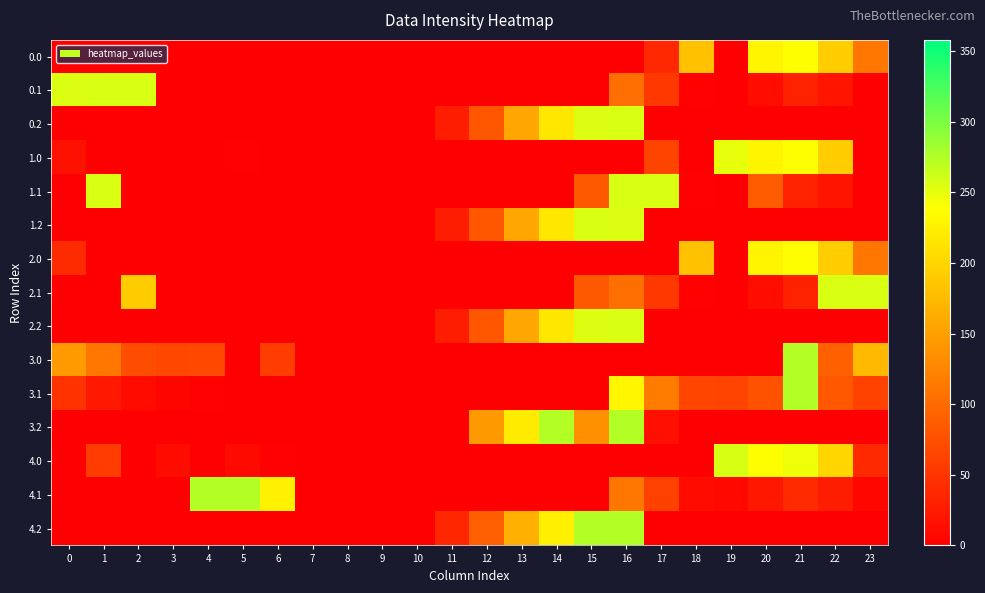

Reading left to right, what are all the values shown in this chart?

0.0: 0=0.0	1=0.0	2=0.0	3=0.0	4=0.0	5=0.0	6=0.0	7=0.0	8=0.0	9=0.0	10=0.0	11=0.0	12=0.0	13=0.0	14=0.0	15=0.0	16=0.0	17=38.3	18=180.9	19=0.0	20=229.9	21=238.4	22=192.3	23=111.3
0.1: 0=254.9	1=256.0	2=256.0	3=0.0	4=0.0	5=0.0	6=0.0	7=0.0	8=0.0	9=0.0	10=0.0	11=0.0	12=0.0	13=0.0	14=0.0	15=0.0	16=103.6	17=53.5	18=2.5	19=0.2	20=14.5	21=32.4	22=19.9	23=0.0
0.2: 0=0.0	1=0.0	2=0.0	3=0.0	4=0.0	5=0.0	6=0.0	7=0.0	8=0.0	9=0.0	10=0.0	11=28.2	12=80.9	13=157.1	14=216.1	15=255.1	16=256.0	17=0.0	18=0.0	19=0.0	20=0.0	21=0.0	22=0.0	23=0.0
1.0: 0=16.5	1=0.0	2=0.0	3=0.0	4=0.0	5=2.4	6=0.0	7=0.0	8=0.0	9=0.0	10=0.0	11=0.0	12=0.0	13=0.0	14=0.0	15=0.0	16=0.0	17=64.9	18=0.0	19=249.1	20=229.9	21=238.4	22=192.3	23=0.0
1.1: 0=0.0	1=256.0	2=0.0	3=0.0	4=0.0	5=0.0	6=0.0	7=0.0	8=0.0	9=0.0	10=0.0	11=0.0	12=0.0	13=0.0	14=0.0	15=83.3	16=256.0	17=256.0	18=2.5	19=0.2	20=87.3	21=32.4	22=19.9	23=0.0
1.2: 0=0.0	1=0.0	2=0.0	3=0.0	4=0.0	5=0.0	6=0.0	7=0.0	8=0.0	9=0.0	10=0.0	11=28.2	12=80.9	13=157.1	14=216.1	15=256.0	16=255.1	17=0.0	18=0.0	19=0.0	20=0.0	21=0.0	22=0.0	23=0.0
2.0: 0=40.7	1=0.0	2=0.0	3=0.0	4=0.0	5=0.0	6=0.0	7=0.0	8=0.0	9=0.0	10=0.0	11=0.0	12=0.0	13=0.0	14=0.0	15=0.0	16=0.0	17=0.0	18=180.9	19=0.0	20=229.9	21=238.4	22=192.3	23=111.3
2.1: 0=0.0	1=0.0	2=191.5	3=0.0	4=0.0	5=0.0	6=0.0	7=0.0	8=0.0	9=0.0	10=0.0	11=0.0	12=0.0	13=0.0	14=0.0	15=83.3	16=103.6	17=53.5	18=2.5	19=0.2	20=14.5	21=32.4	22=256.0	23=256.0
2.2: 0=0.0	1=0.0	2=0.0	3=0.0	4=0.0	5=0.0	6=0.0	7=0.0	8=0.0	9=0.0	10=0.0	11=28.2	12=80.9	13=157.1	14=216.1	15=255.1	16=256.0	17=0.0	18=0.0	19=0.0	20=0.0	21=0.0	22=0.0	23=0.0
3.0: 0=145.0	1=112.5	2=73.3	3=67.4	4=67.9	5=0.0	6=57.5	7=0.0	8=0.0	9=0.0	10=0.0	11=0.0	12=0.0	13=0.0	14=0.0	15=0.0	16=0.0	17=0.0	18=0.0	19=0.0	20=0.0	21=274.0	22=91.4	23=174.3
3.1: 0=47.6	1=24.1	2=10.9	3=5.7	4=2.6	5=0.0	6=0.0	7=0.0	8=0.0	9=0.0	10=0.0	11=0.0	12=0.0	13=0.0	14=0.0	15=0.0	16=230.5	17=116.5	18=65.5	19=63.2	20=77.5	21=274.0	22=82.9	23=62.4
3.2: 0=0.0	1=0.0	2=0.0	3=0.0	4=0.0	5=0.0	6=0.0	7=0.0	8=0.0	9=0.0	10=0.0	11=0.0	12=143.9	13=220.1	14=274.0	15=136.2	16=274.0	17=15.1	18=0.0	19=0.0	20=0.0	21=0.0	22=0.0	23=0.0
4.0: 0=0.0	1=57.5	2=0.0	3=12.4	4=0.0	5=10.4	6=2.5	7=0.0	8=0.0	9=0.0	10=0.0	11=0.0	12=0.0	13=0.0	14=0.0	15=0.0	16=0.0	17=0.0	18=0.0	19=257.1	20=237.9	21=246.4	22=200.3	23=38.9
4.1: 0=0.0	1=0.0	2=0.0	3=0.0	4=274.0	5=274.0	6=225.4	7=0.0	8=0.0	9=0.0	10=0.0	11=0.0	12=0.0	13=0.0	14=0.0	15=0.0	16=111.6	17=61.5	18=10.5	19=8.2	20=22.5	21=40.4	22=27.9	23=7.4
4.2: 0=0.0	1=0.0	2=0.0	3=0.0	4=0.0	5=0.0	6=0.0	7=0.0	8=0.0	9=0.0	10=0.0	11=36.2	12=88.9	13=165.1	14=224.1	15=274.0	16=274.0	17=0.0	18=0.0	19=0.0	20=0.0	21=0.0	22=0.0	23=0.0